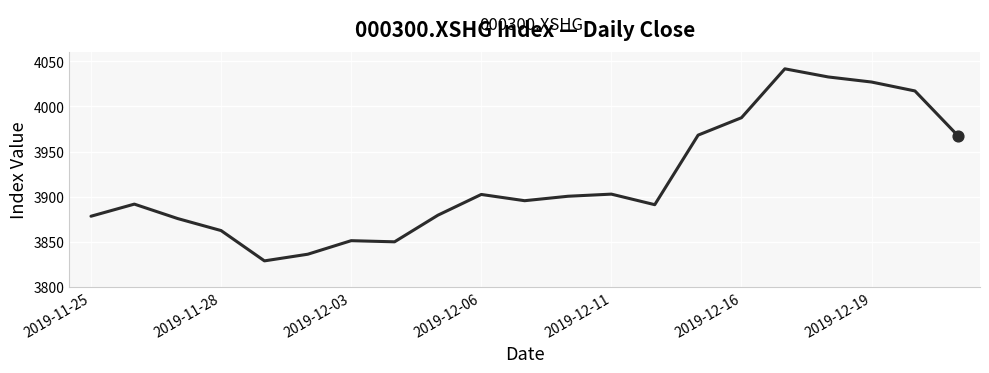

What is the difference between the maximum and minimum values?

213.1